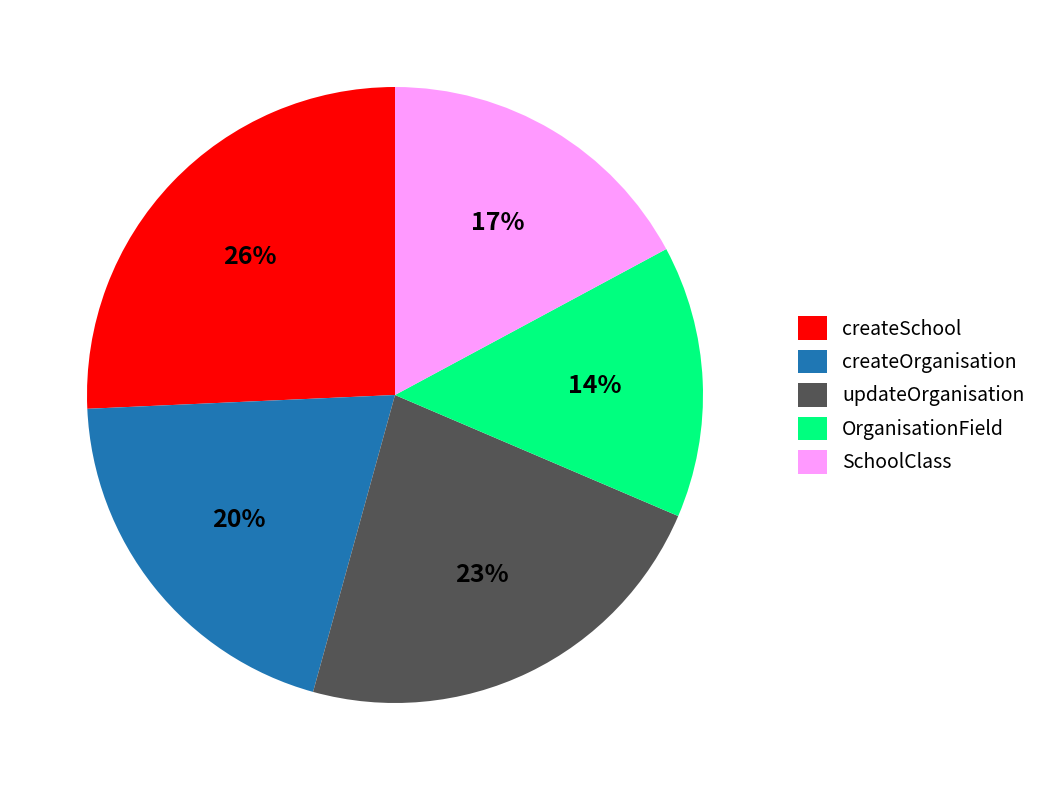

What is the largest slice in the pie chart?

createSchool